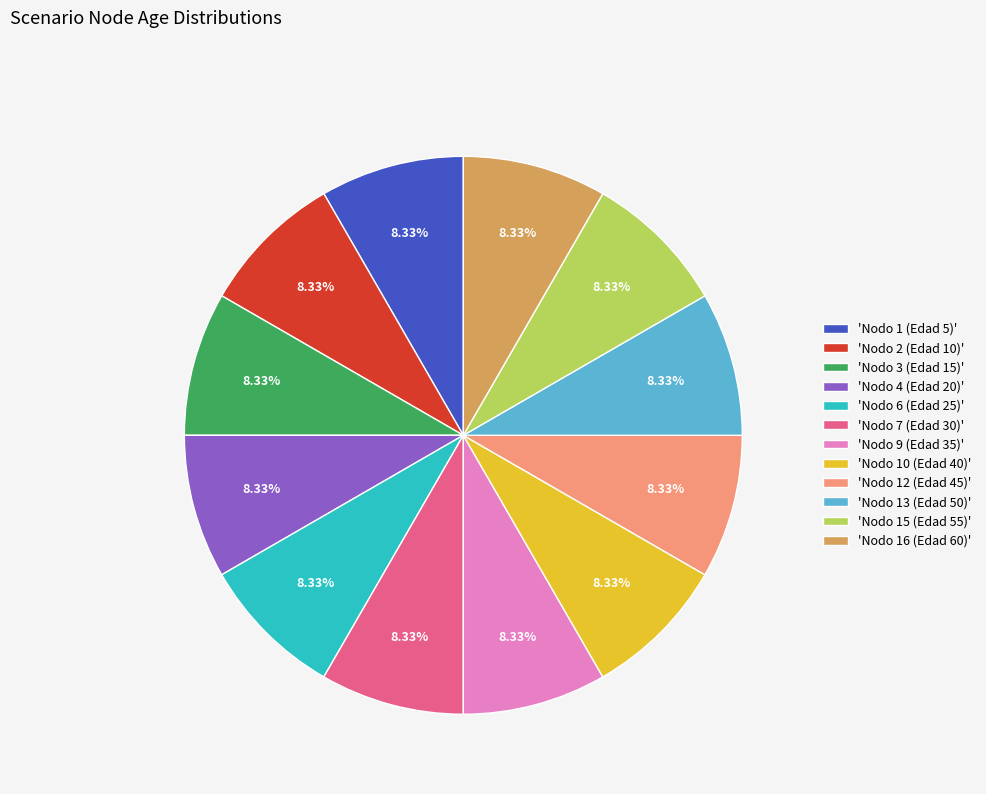

Does 'Nodo 15 (Edad 55)' account for over 50% of the chart?

No